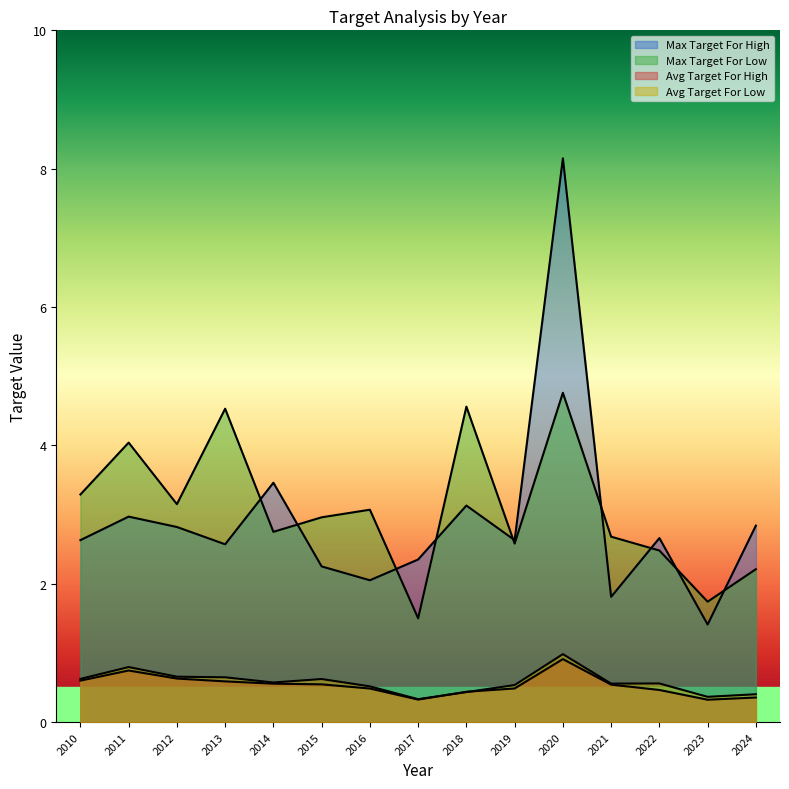

Which label corresponds to the smallest value in the chart?

2023